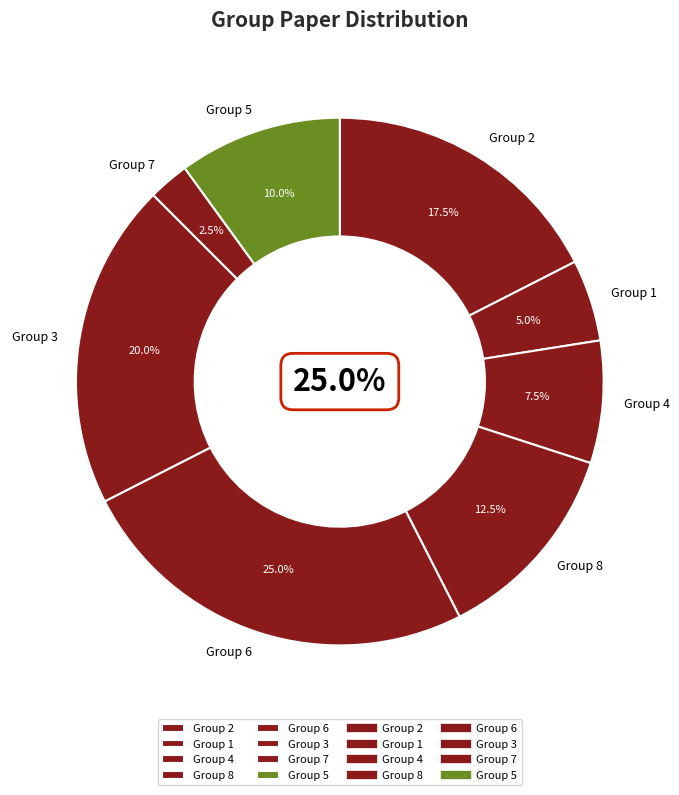

Which category has the biggest portion of the pie?

6